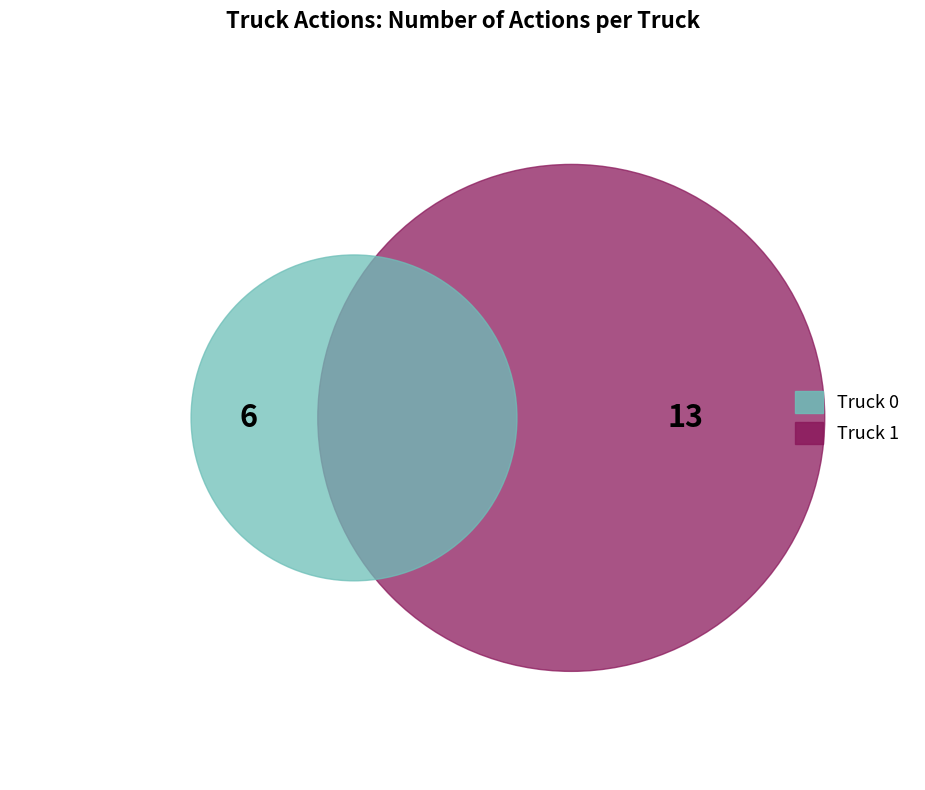

How many segments does this pie chart have?

2